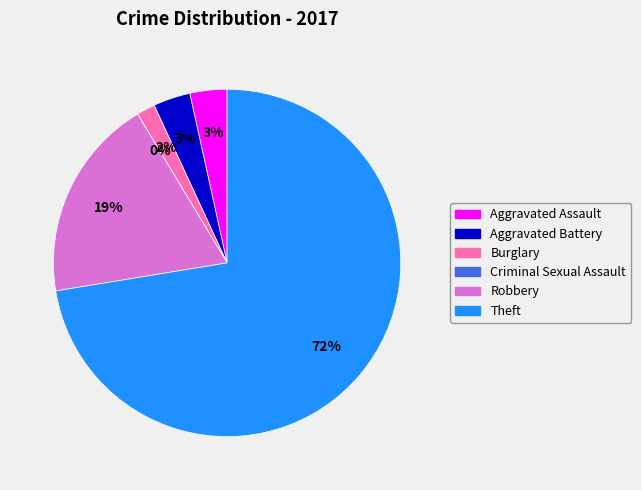

Which has a higher value, Robbery or Aggravated Battery?

Robbery